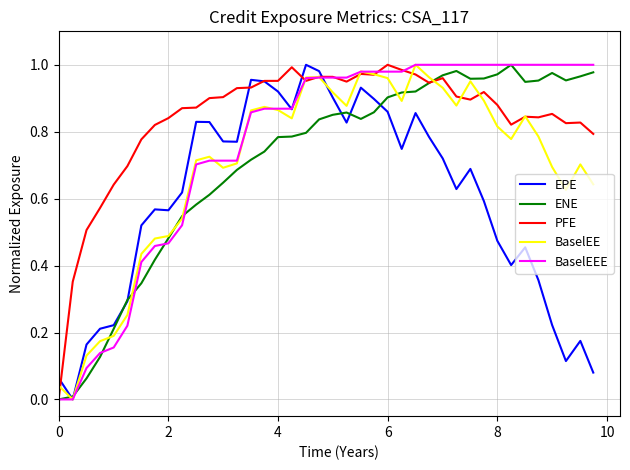

How many times do PFE and EPE cross each other?

5